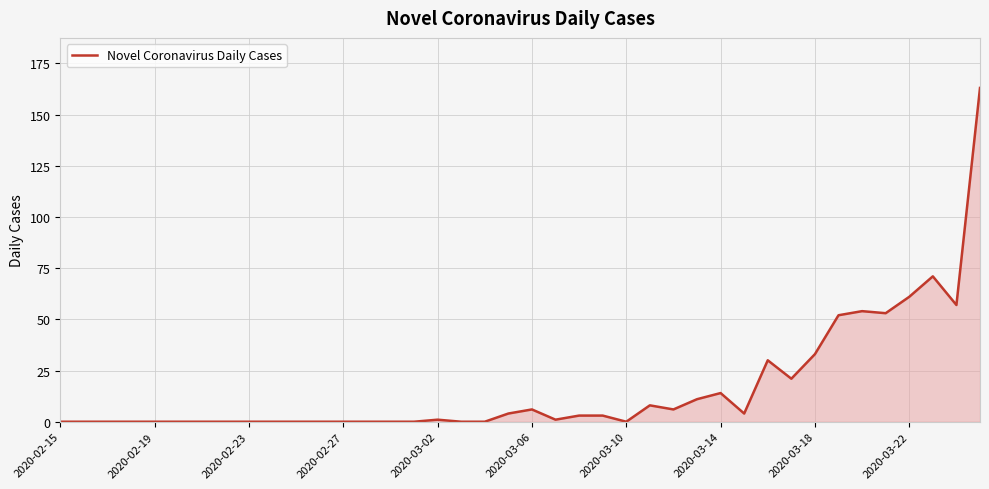

Reading left to right, extract all data points from this chart.

0	0	0	0	0	0	0	0	0	0	0	0	0	0	0	0	1	0	0	4	6	1	3	3	0	8	6	11	14	4	30	21	33	52	54	53	61	71	57	163